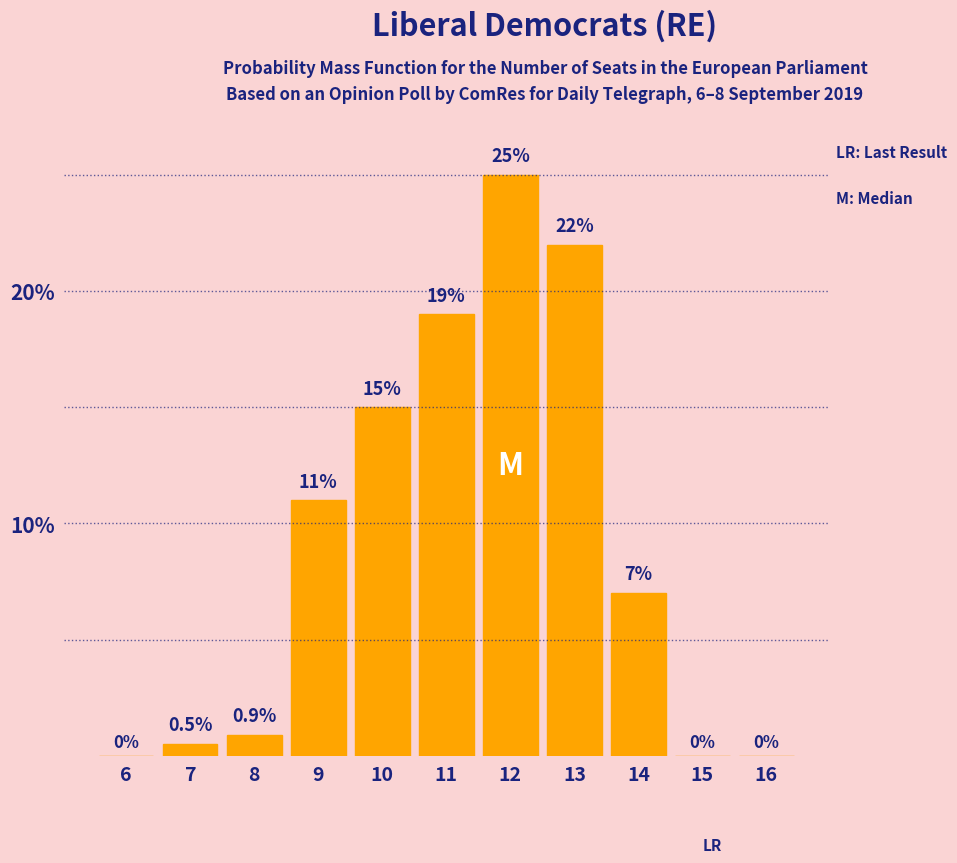

Reading right to left, extract all data points from this chart.

16=0.0	15=0.0	14=7.0	13=22.0	12=25.0	11=19.0	10=15.0	9=11.0	8=0.9	7=0.5	6=0.0